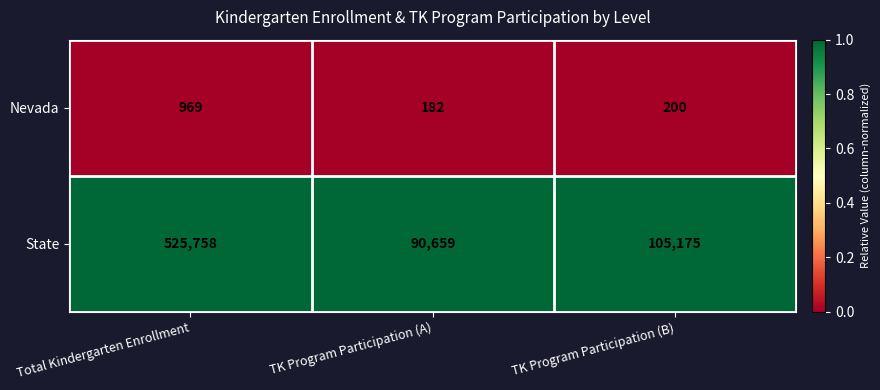

At which label is Nevada closest to 575?

TK Program Participation (B)